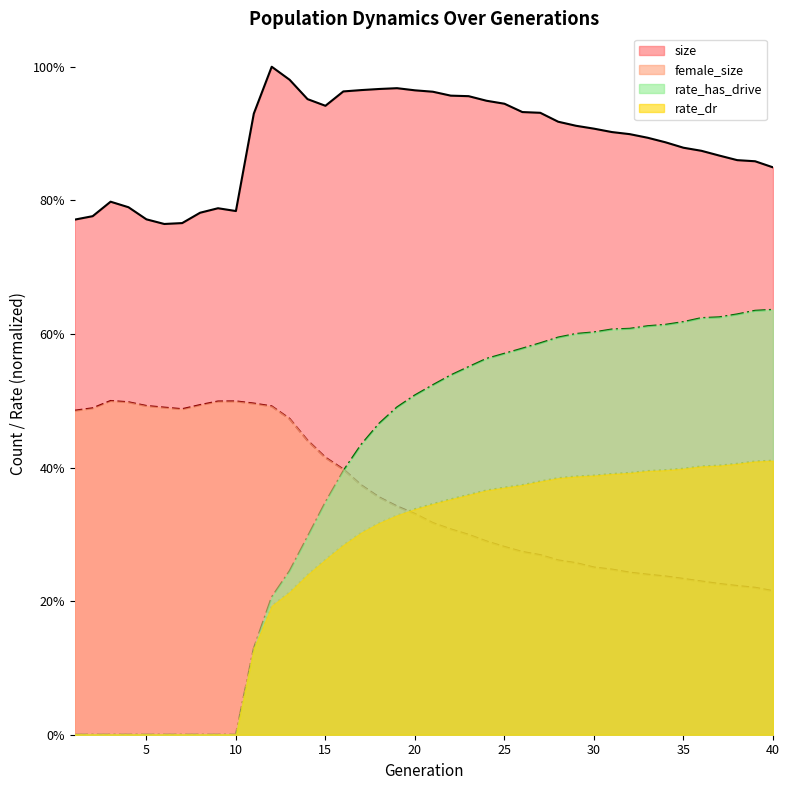

What is the difference between the highest and lowest values at 40?

0.6